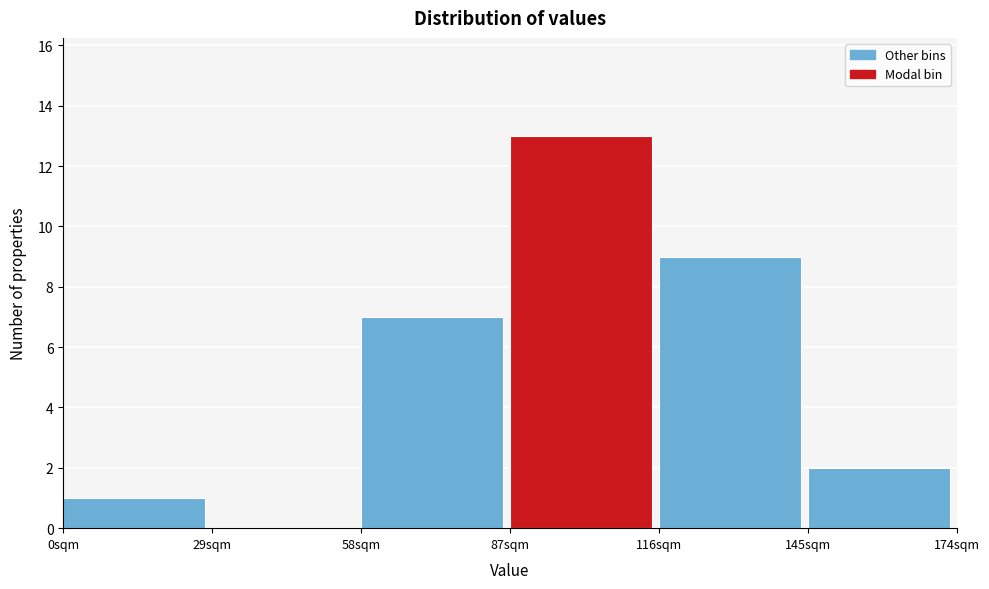

Reading left to right, list every bar in this chart as the range it spans on the x-axis followed by its height. Neither the bar edges nor the heights are printed on the chart, so give them approximately, as read against the axes.

0 to 29: 1
29 to 58: 0
58 to 87: 7
87 to 116: 13
116 to 145: 9
145 to 174: 2